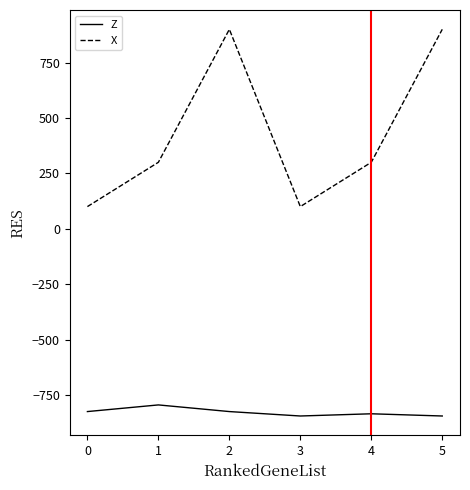

Count the Z values in the range -845 to -825.

5